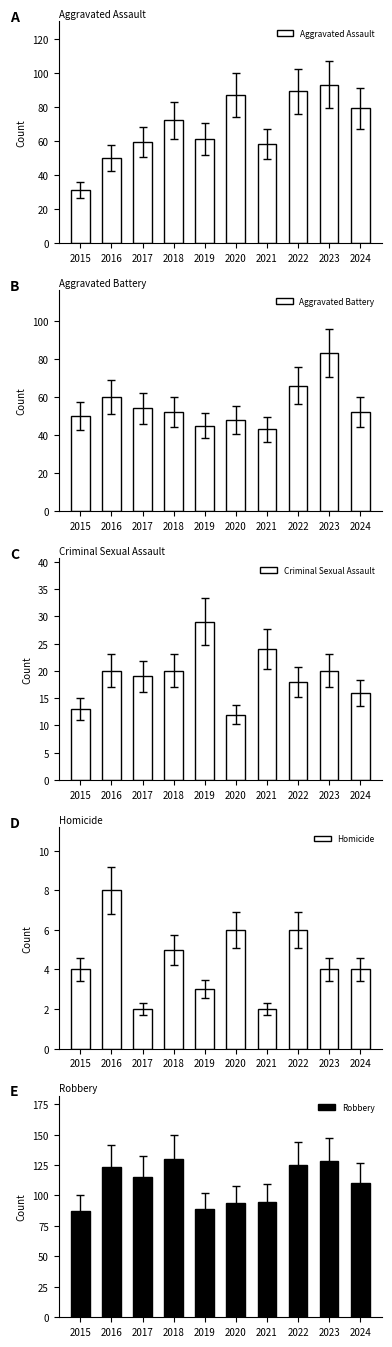

Reading left to right, list all the values displayed in this chart.

Aggravated Assault: 31	50	59	72	61	87	58	89	93	79
Aggravated Battery: 50	60	54	52	45	48	43	66	83	52
Criminal Sexual Assault: 13	20	19	20	29	12	24	18	20	16
Homicide: 4	8	2	5	3	6	2	6	4	4
Robbery: 87	123	115	130	89	94	95	125	128	110